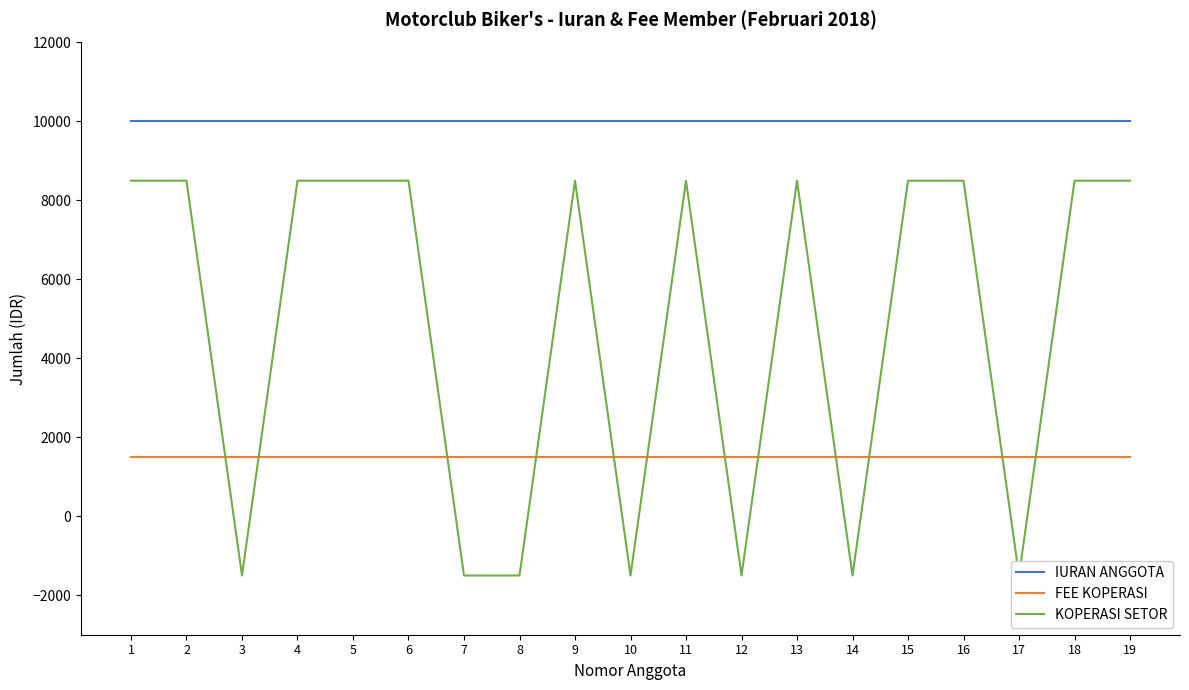

Which series has the largest range (max minus min)?

KOPERASI SETOR